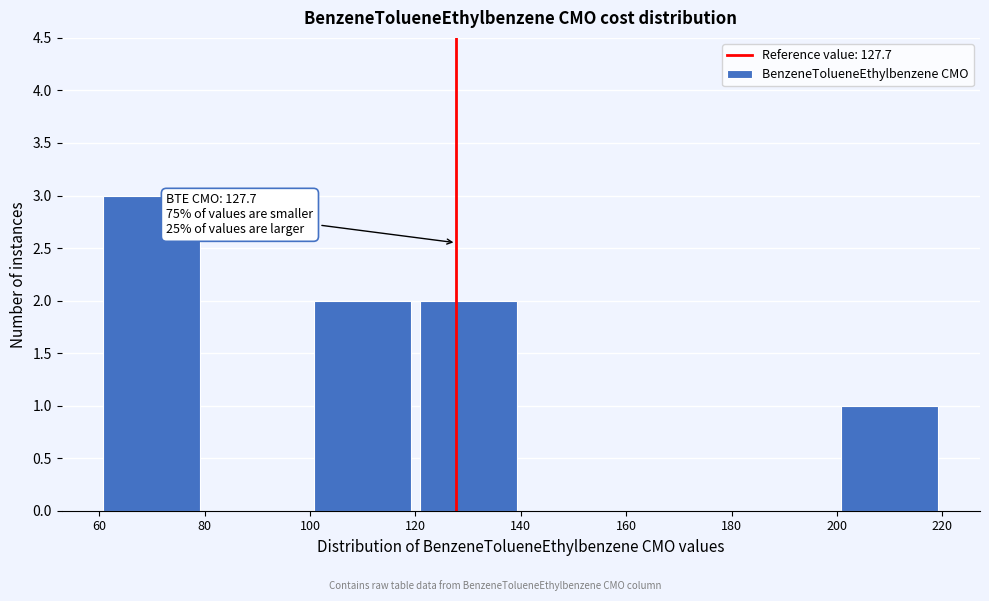

Over which range of the x-axis is the bar tallest?

60 to 80